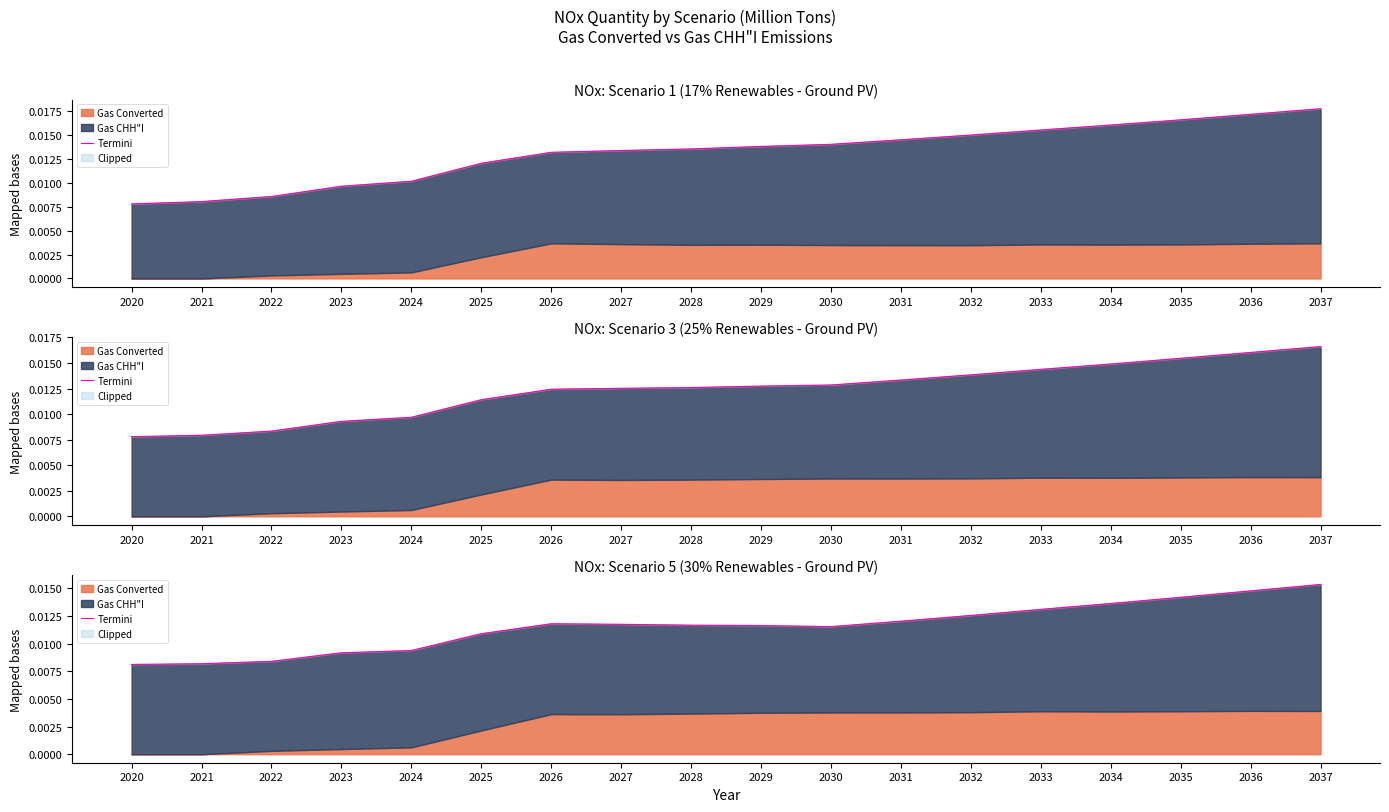

Does the chart have visible grid lines?

No